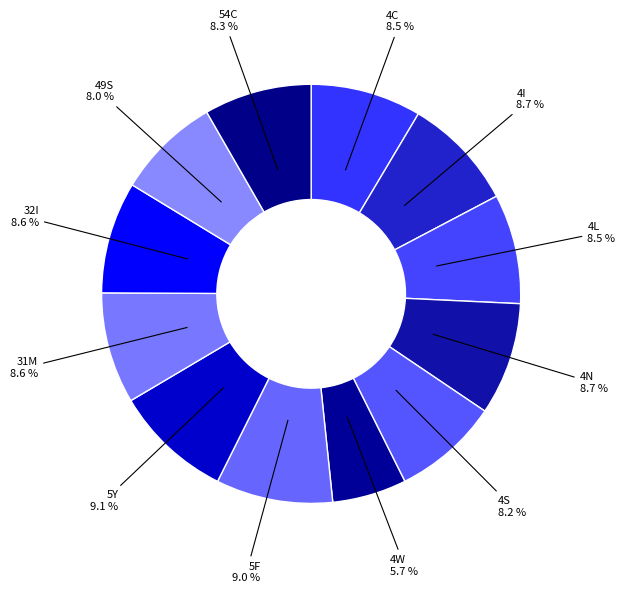

Does 49S account for over 50% of the chart?

No